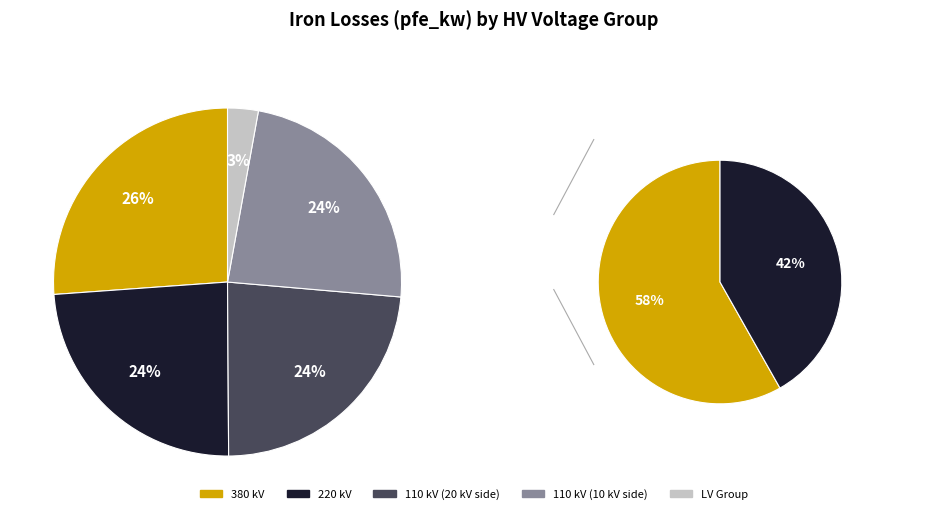

Is it true that 10 is 9% of the pie?

False